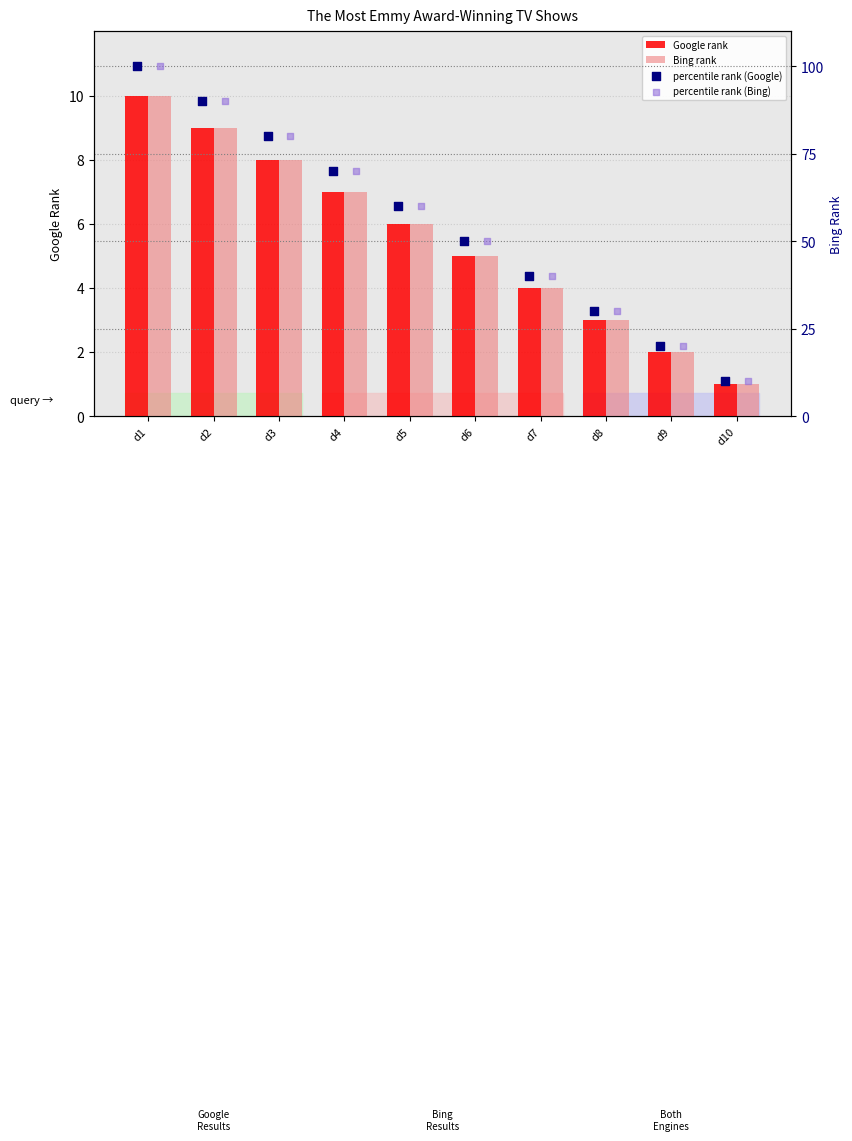

Which series has the largest total across all categories?

percentile rank (Google)